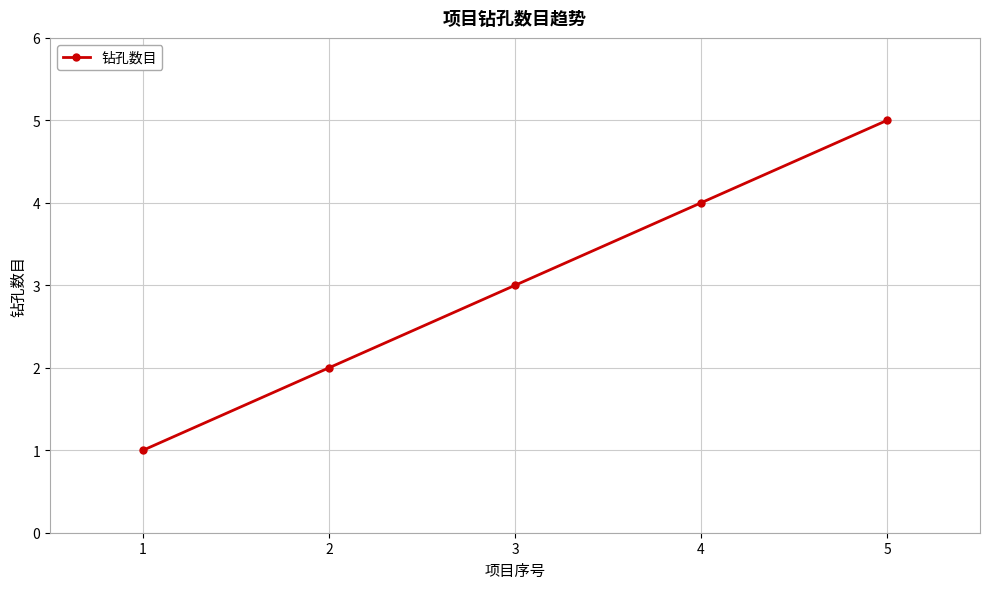

What is the change in value from 1 to 4?

+3